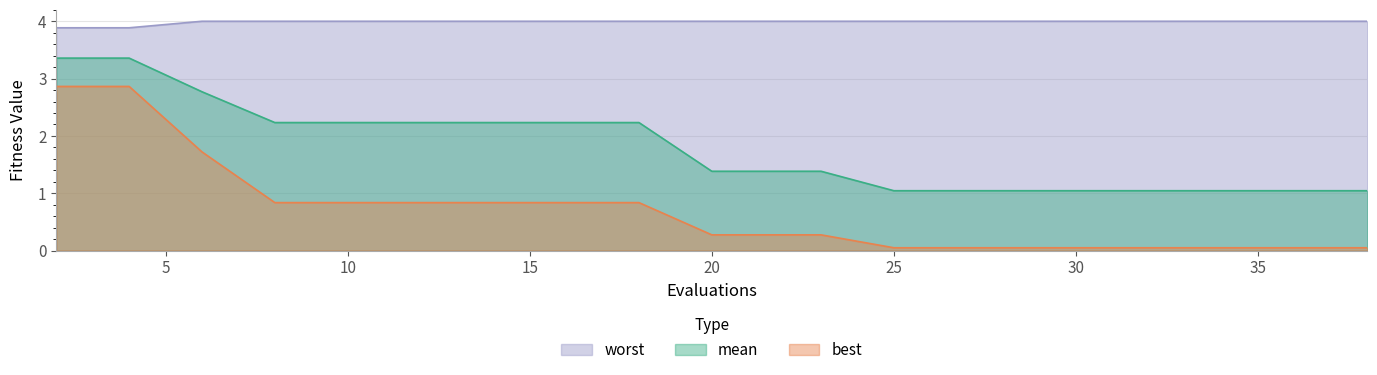

At how many categories does at least one series exceed 2?

20